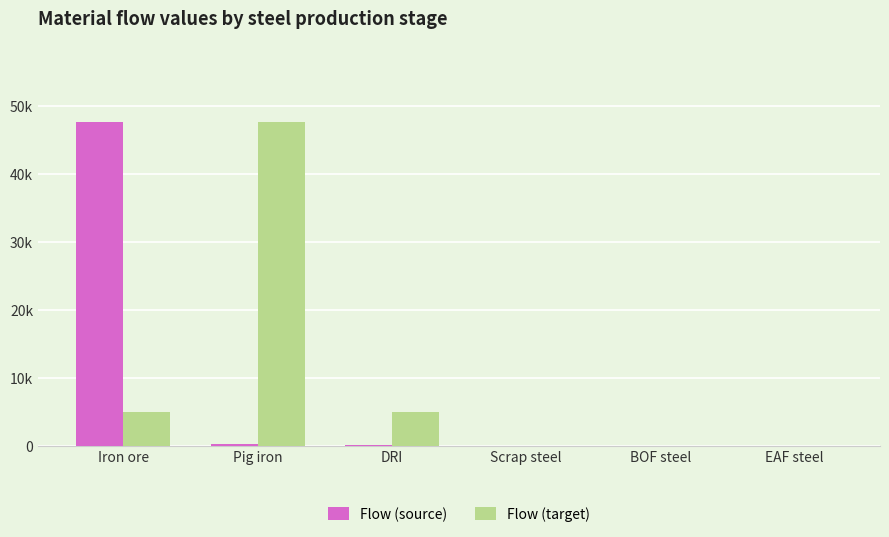

True or false: Flow (source) has a value of 0.0 at BOF steel.

True